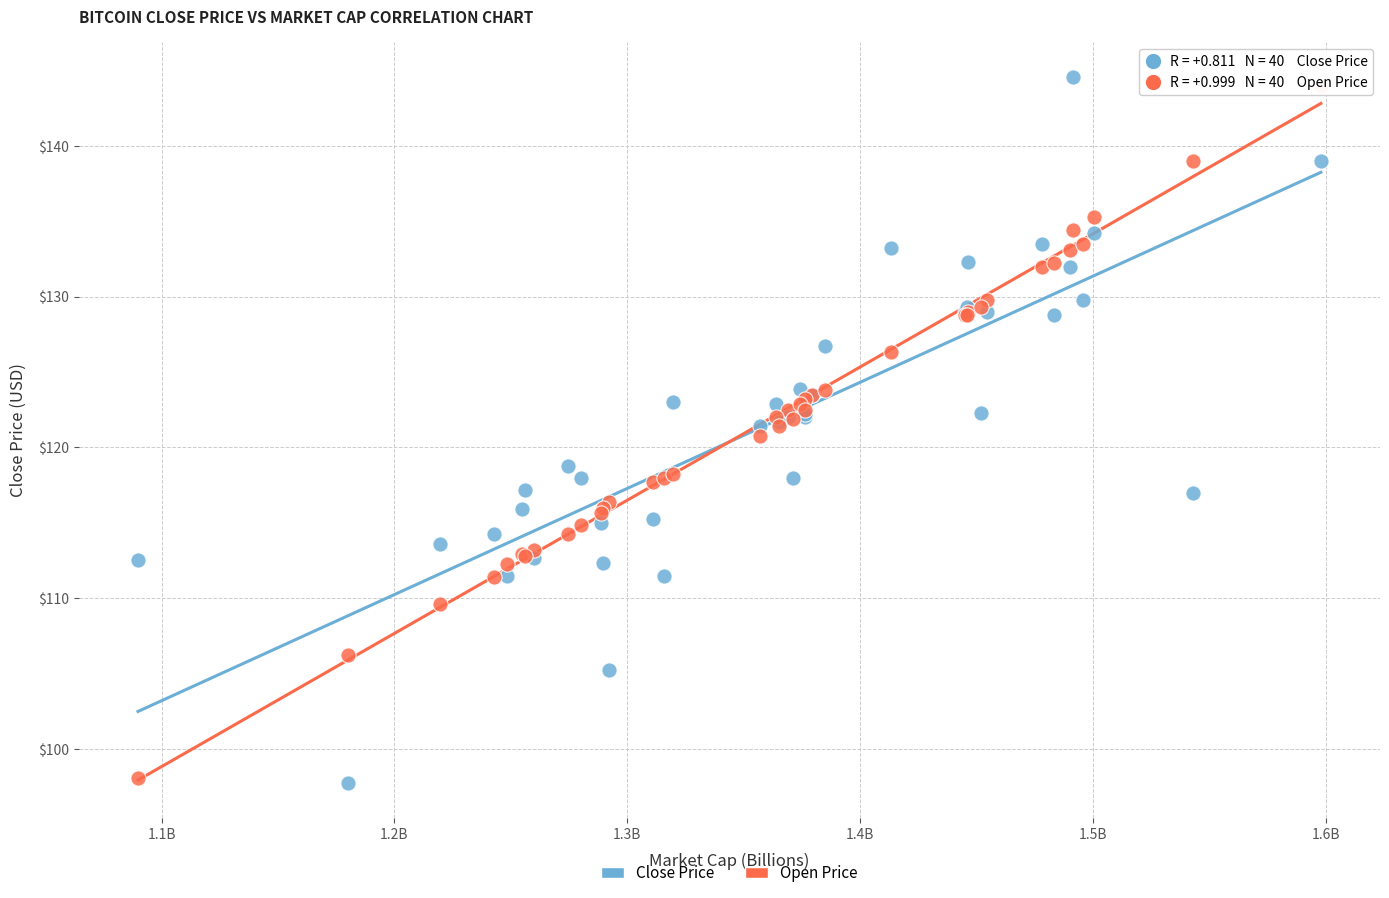

Which series contains the highest Y value?

Close Price